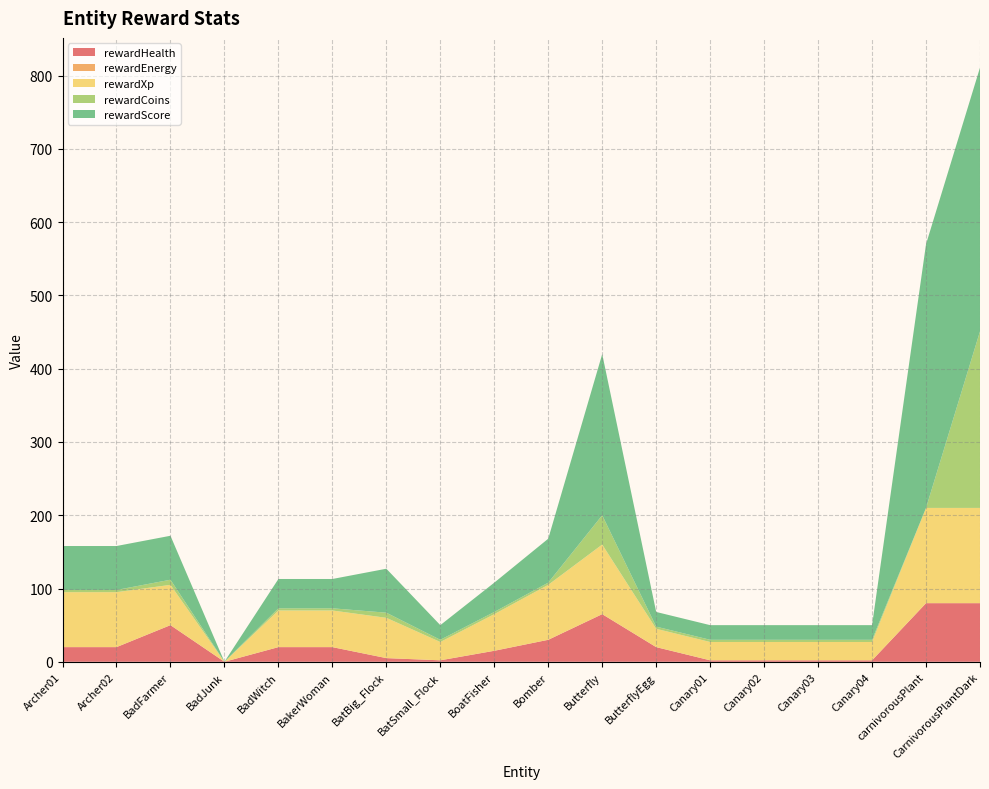

Reading left to right, what are all the values shown in this chart?

rewardHealth: Archer01=20	Archer02=20	BadFarmer=50	BadJunk=-10	BadWitch=20	BakerWoman=20	BatBig_Flock=5	BatSmall_Flock=2	BoatFisher=15	Bomber=30	Butterfly=65	ButterflyEgg=20	Canary01=2	Canary02=2	Canary03=2	Canary04=2	carnivorousPlant=80	CarnivorousPlantDark=80
rewardEnergy: Archer01=0	Archer02=0	BadFarmer=0	BadJunk=0	BadWitch=0	BakerWoman=0	BatBig_Flock=0	BatSmall_Flock=0	BoatFisher=0	Bomber=0	Butterfly=0	ButterflyEgg=0	Canary01=0	Canary02=0	Canary03=0	Canary04=0	carnivorousPlant=0	CarnivorousPlantDark=0
rewardXp: Archer01=75	Archer02=75	BadFarmer=55	BadJunk=0	BadWitch=50	BakerWoman=50	BatBig_Flock=55	BatSmall_Flock=25	BoatFisher=50	Bomber=75	Butterfly=95	ButterflyEgg=25	Canary01=25	Canary02=25	Canary03=25	Canary04=25	carnivorousPlant=130	CarnivorousPlantDark=130
rewardCoins: Archer01=3	Archer02=3	BadFarmer=7	BadJunk=0	BadWitch=3	BakerWoman=3	BatBig_Flock=7	BatSmall_Flock=3	BoatFisher=3	Bomber=3	Butterfly=40	ButterflyEgg=3	Canary01=3	Canary02=3	Canary03=3	Canary04=3	carnivorousPlant=0	CarnivorousPlantDark=241
rewardScore: Archer01=60	Archer02=60	BadFarmer=60	BadJunk=0	BadWitch=40	BakerWoman=40	BatBig_Flock=60	BatSmall_Flock=20	BoatFisher=40	Bomber=60	Butterfly=220	ButterflyEgg=20	Canary01=20	Canary02=20	Canary03=20	Canary04=20	carnivorousPlant=360	CarnivorousPlantDark=360